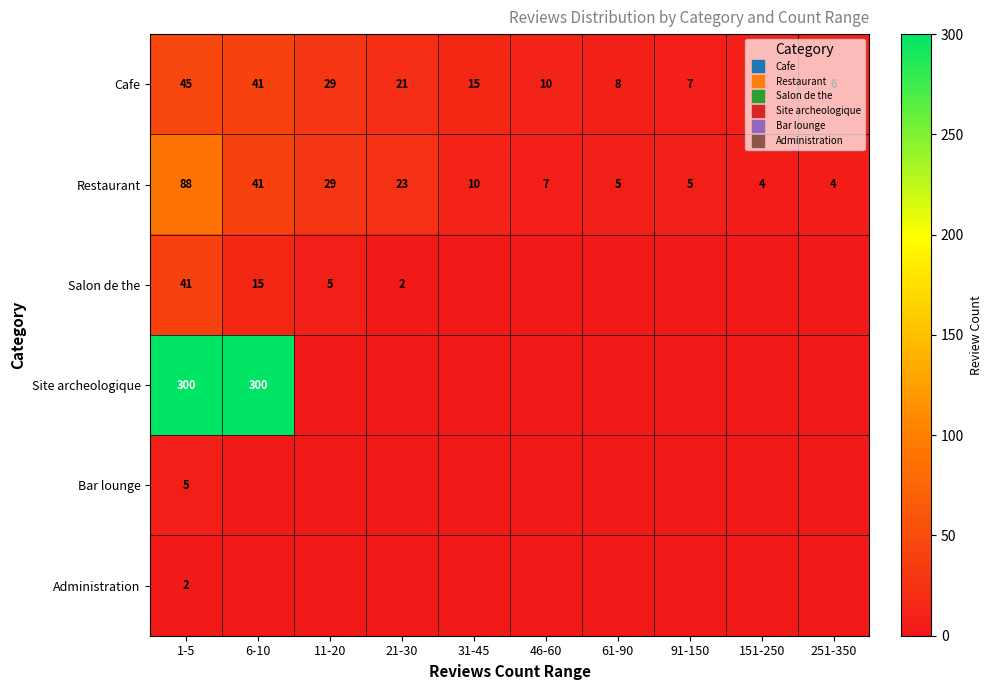

List the series in order of their peak value, highest first.

Site archeologique, Restaurant, Cafe, Salon de the, Bar lounge, Administration